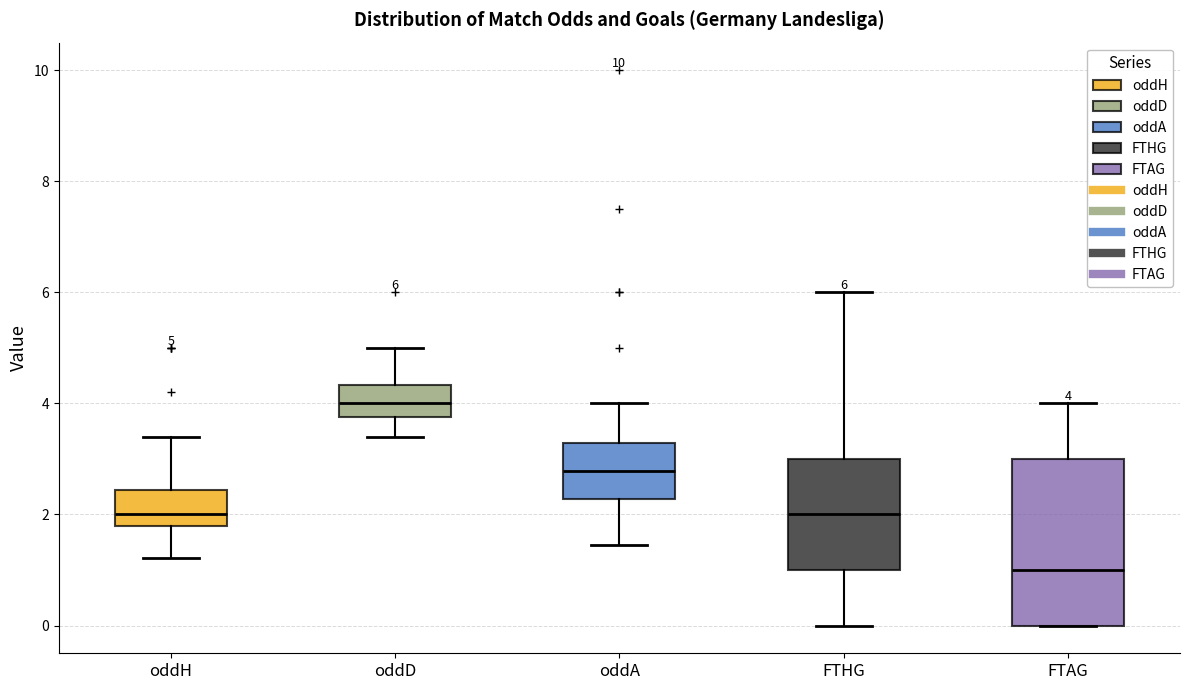

Which box has the highest median line?

oddD